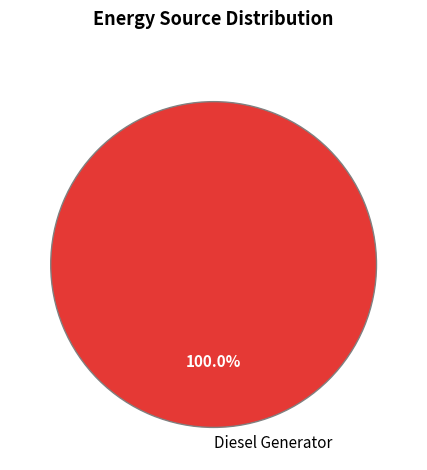

How many slices are in this pie chart?

1